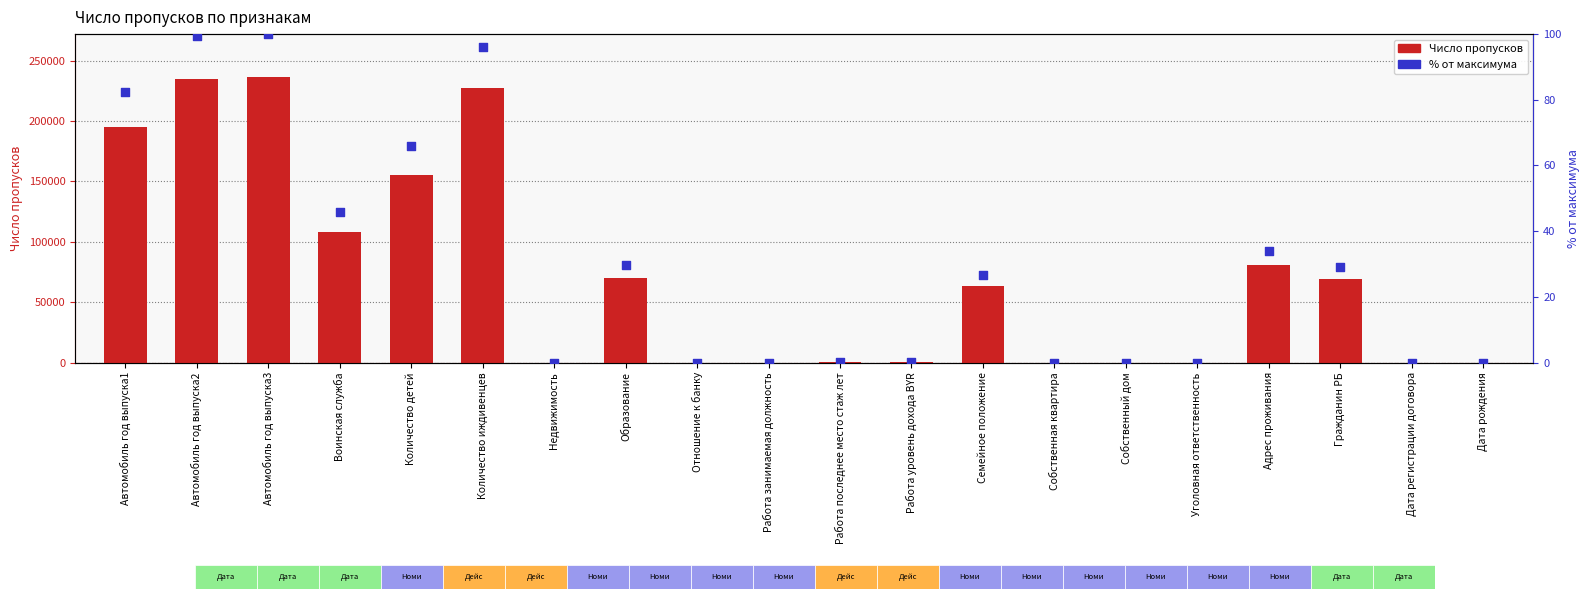

What is the total value across all series at Количество детей?

155603.8